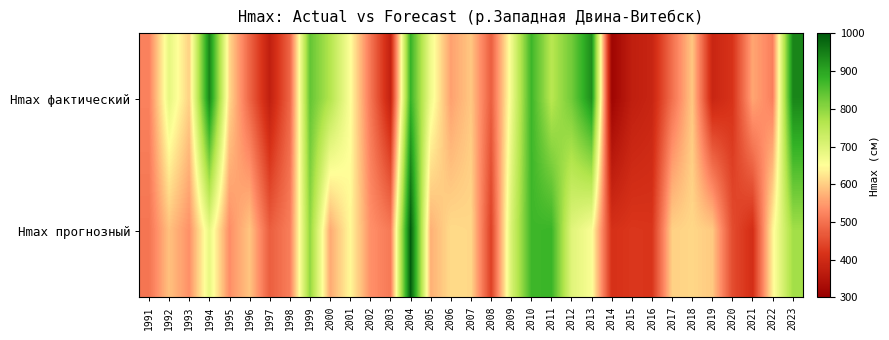

Which has a higher value, 2017 or 2012?

2012